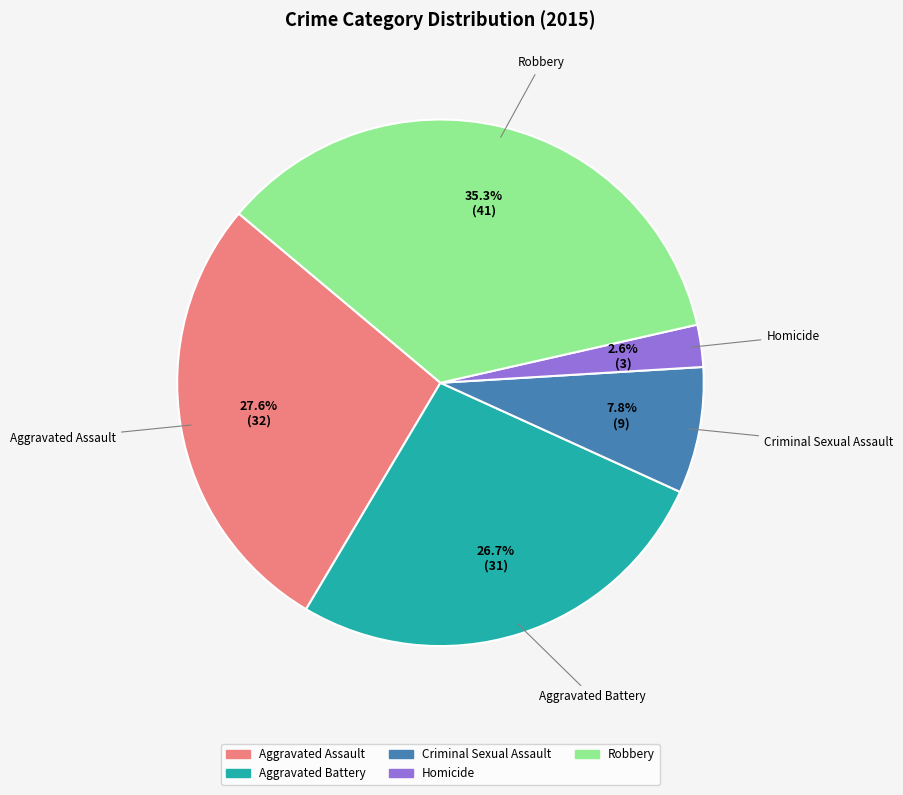

To the nearest percent, what is the average slice percentage?

20%